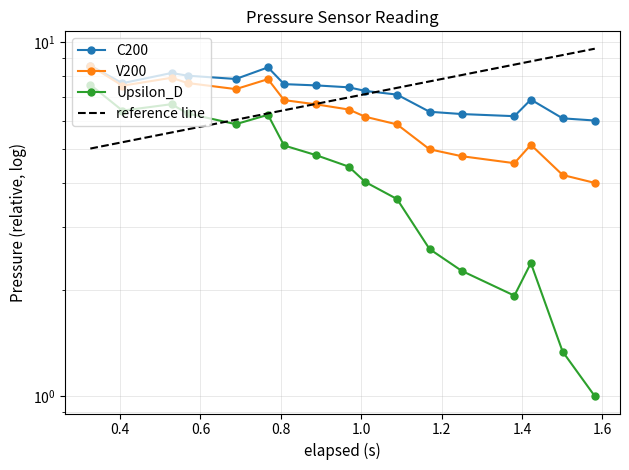

What is the minimum value shown in the chart?

1.0